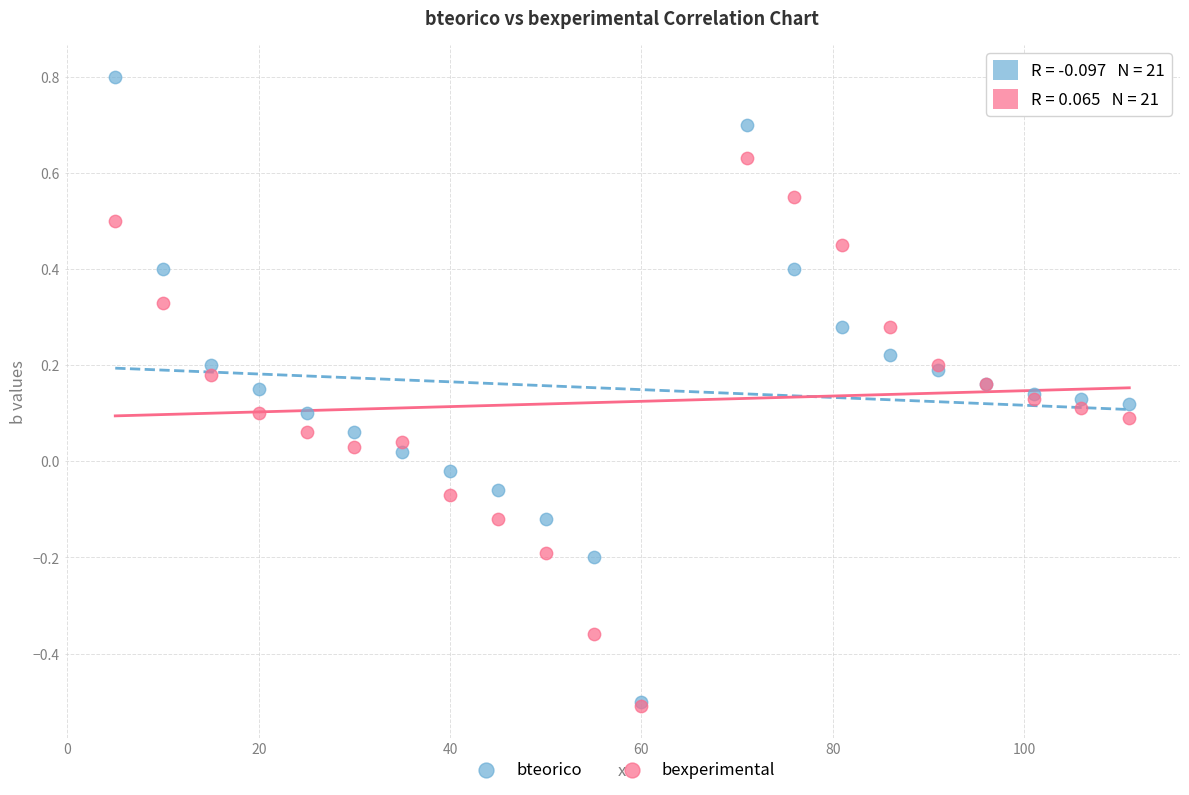

What are all the series names shown in the legend?

bteorico, bexperimental